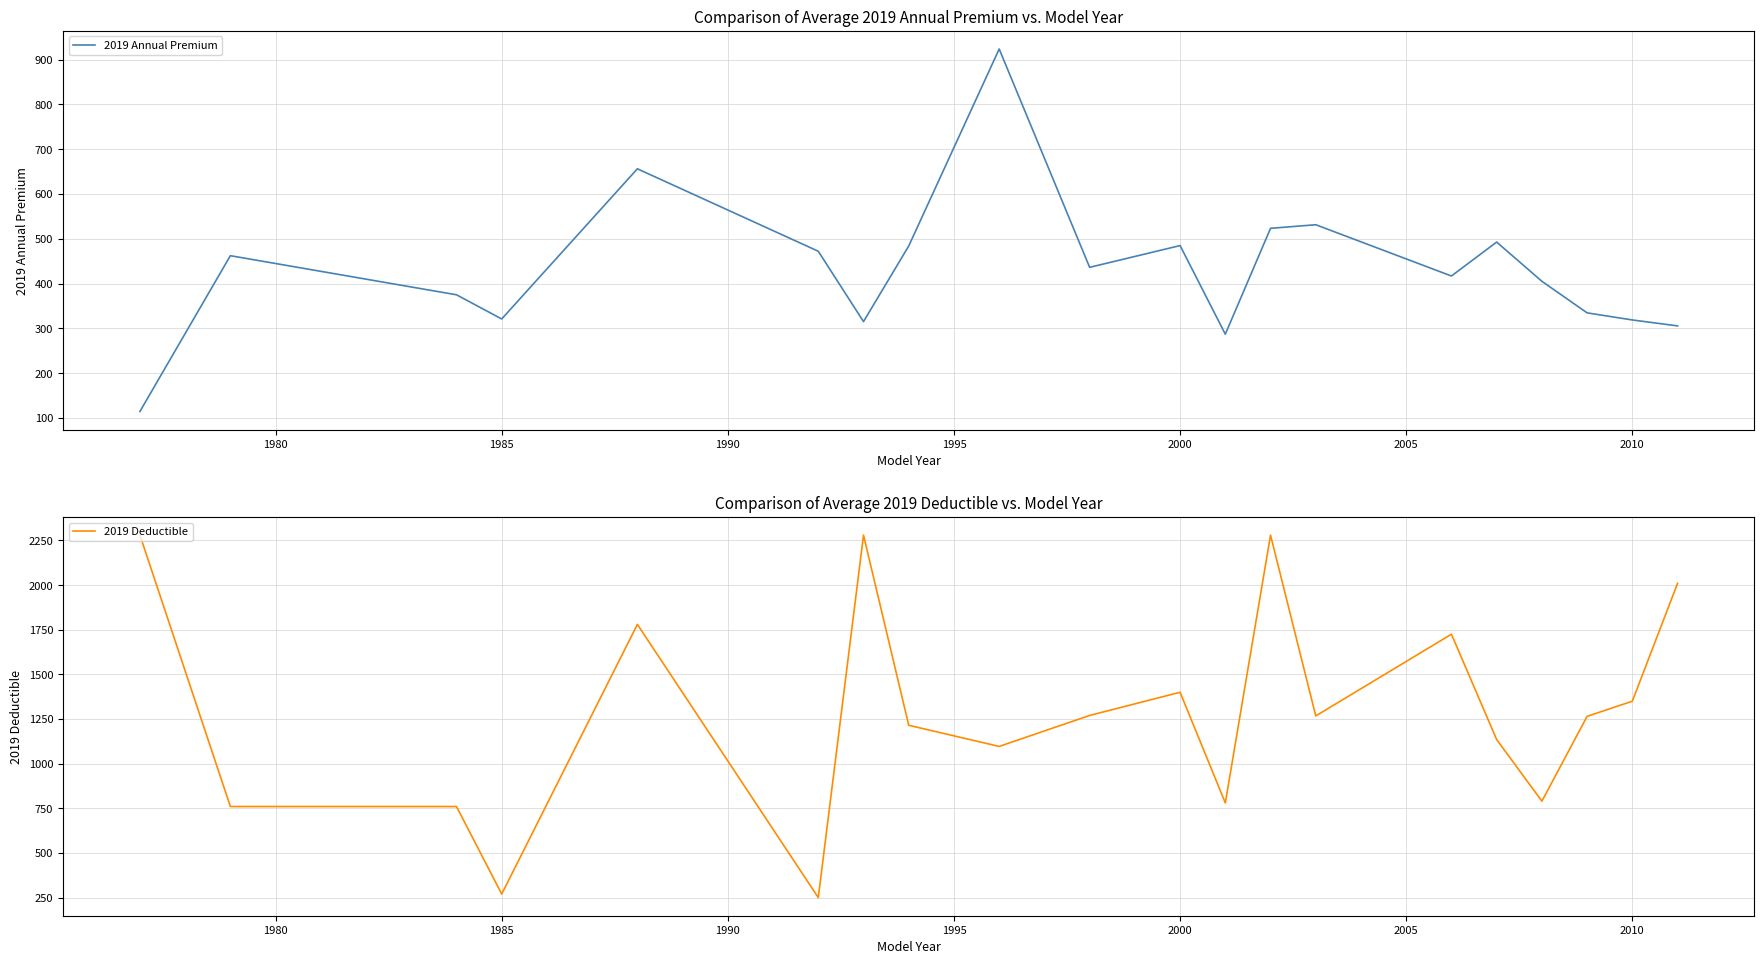

What is the lowest value of the 2019 Deductible series?

250.0